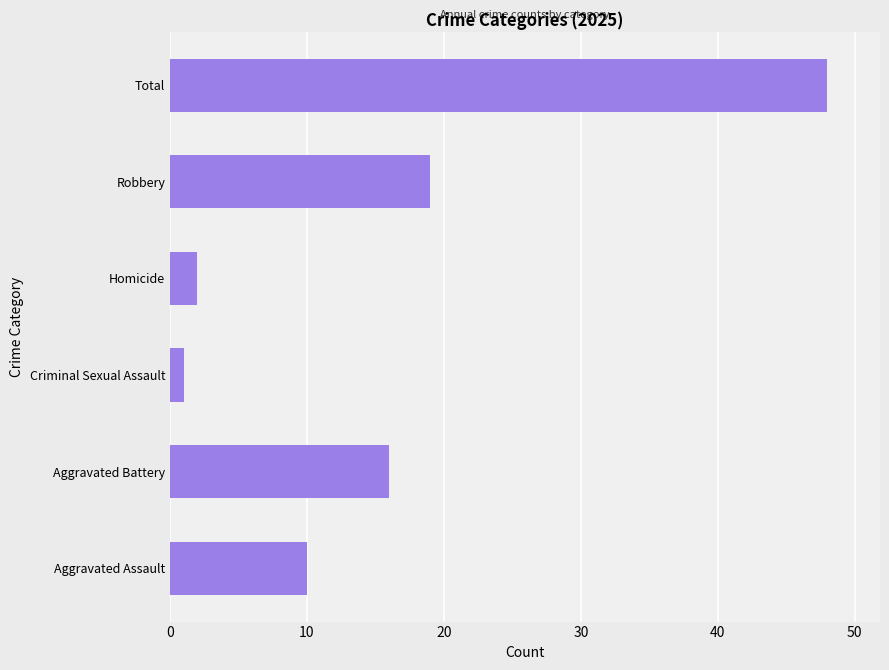

Reading top to bottom, list all the values displayed in this chart.

Total=48	Robbery=19	Homicide=2	Criminal Sexual Assault=1	Aggravated Battery=16	Aggravated Assault=10